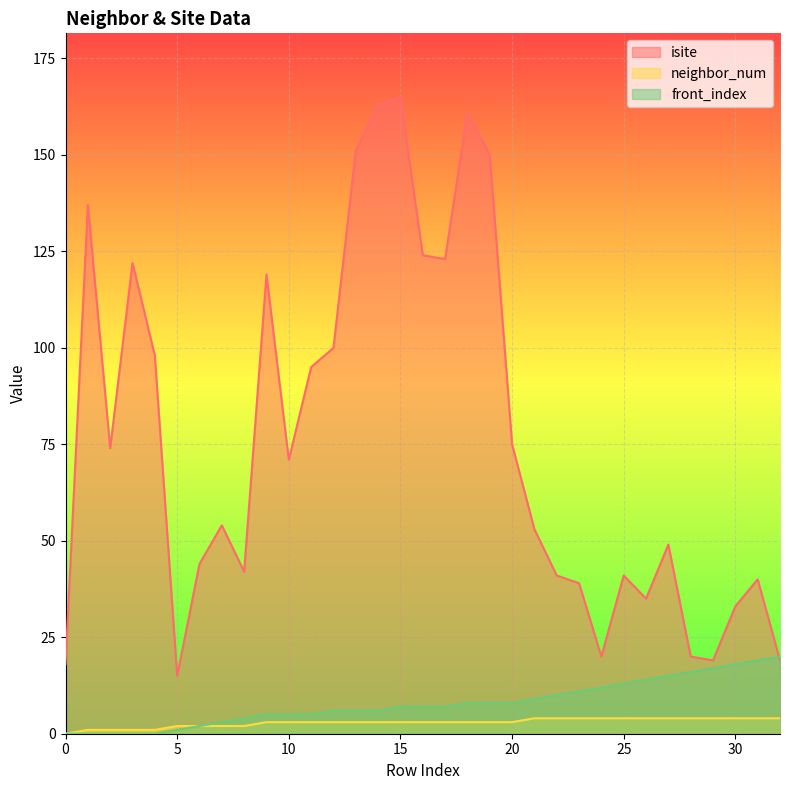

Reading left to right, list all the values displayed in this chart.

isite: 18	137	74	122	98	15	44	54	42	119	71	95	100	151	163	165	124	123	161	150	75	53	41	39	20	41	35	49	20	19	33	40	19
neighbor_num: 0	1	1	1	1	2	2	2	2	3	3	3	3	3	3	3	3	3	3	3	3	4	4	4	4	4	4	4	4	4	4	4	4
front_index: 0	0	0	0	0	1	2	3	4	5	5	5	6	6	6	7	7	7	8	8	8	9	10	11	12	13	14	15	16	17	18	19	20